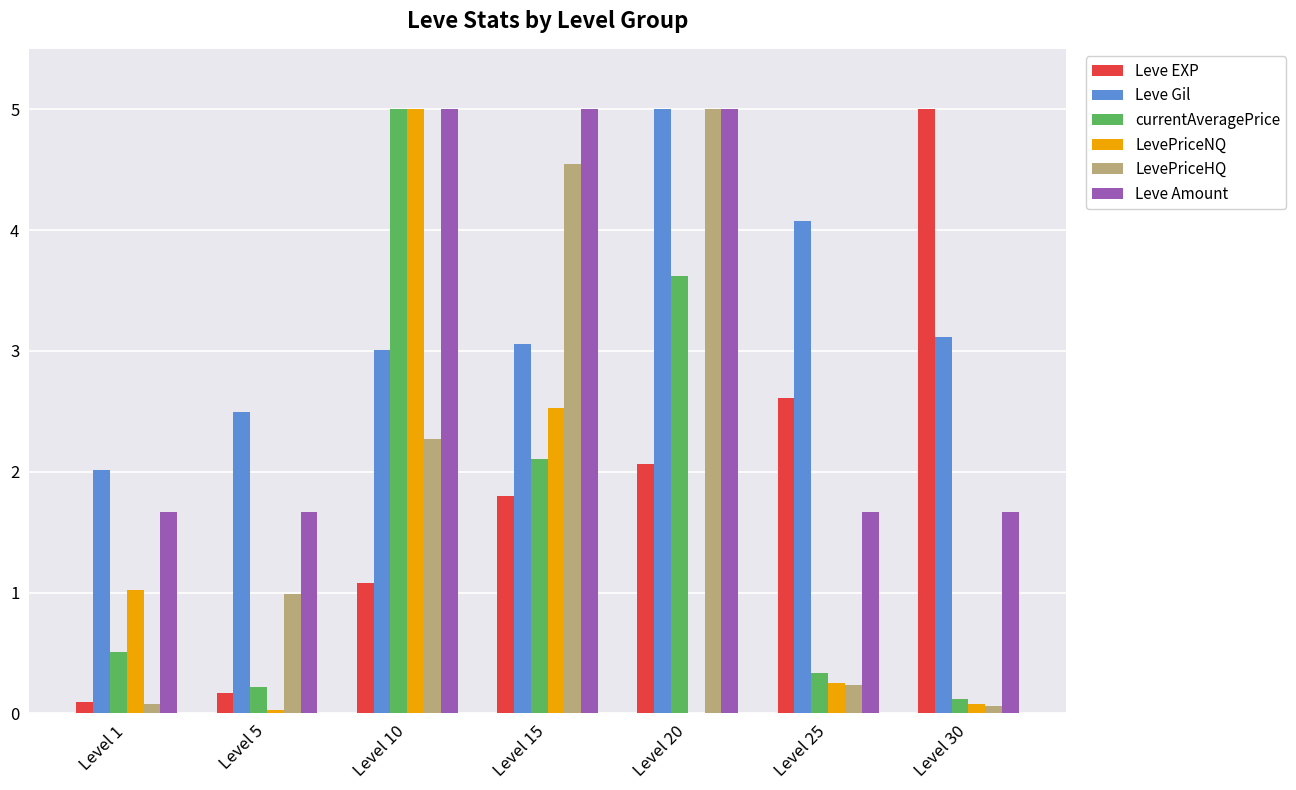

What is the spread (max minus min) of values at Level 20?

5.0